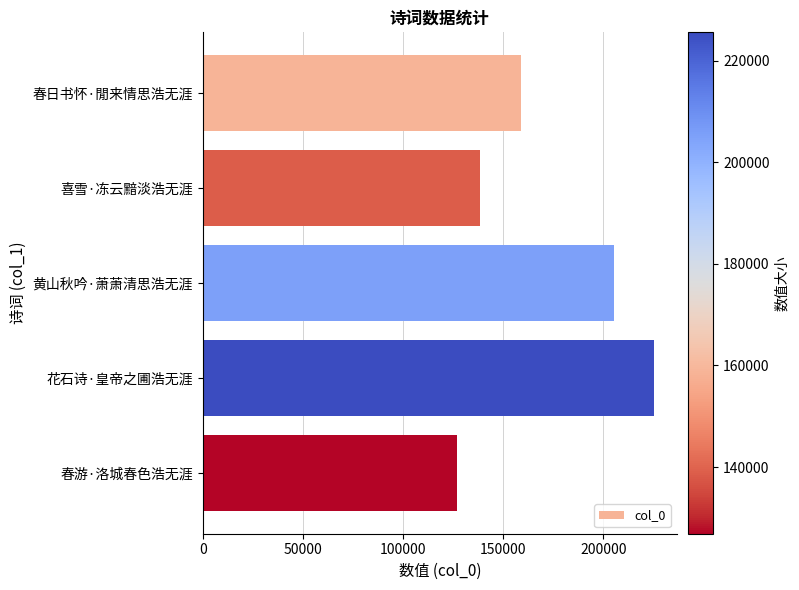

The value at 春游·洛城春色浩无涯 is 217498. True or false?

False